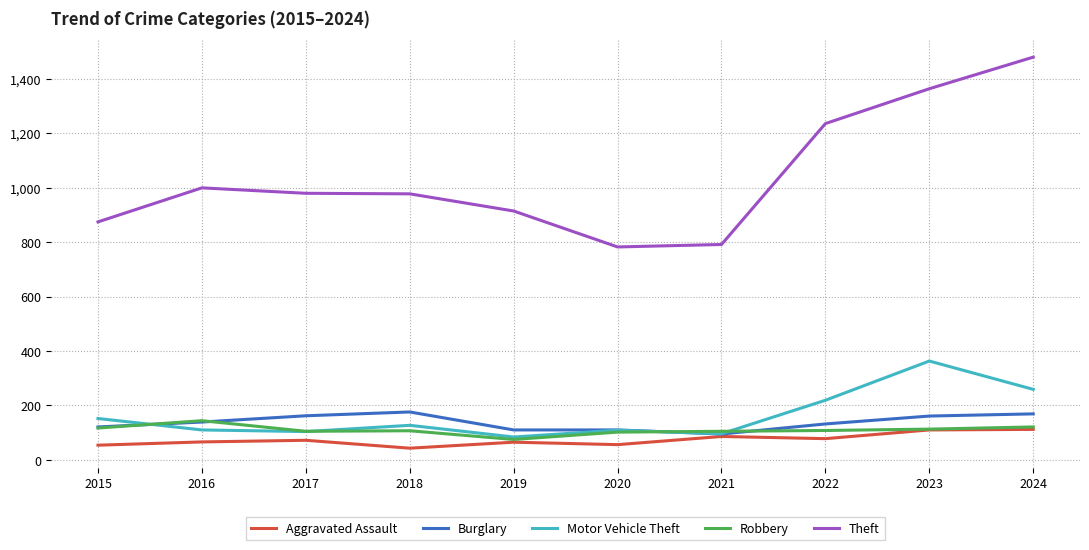

The Motor Vehicle Theft series shows 339 at 2022. True or false?

False